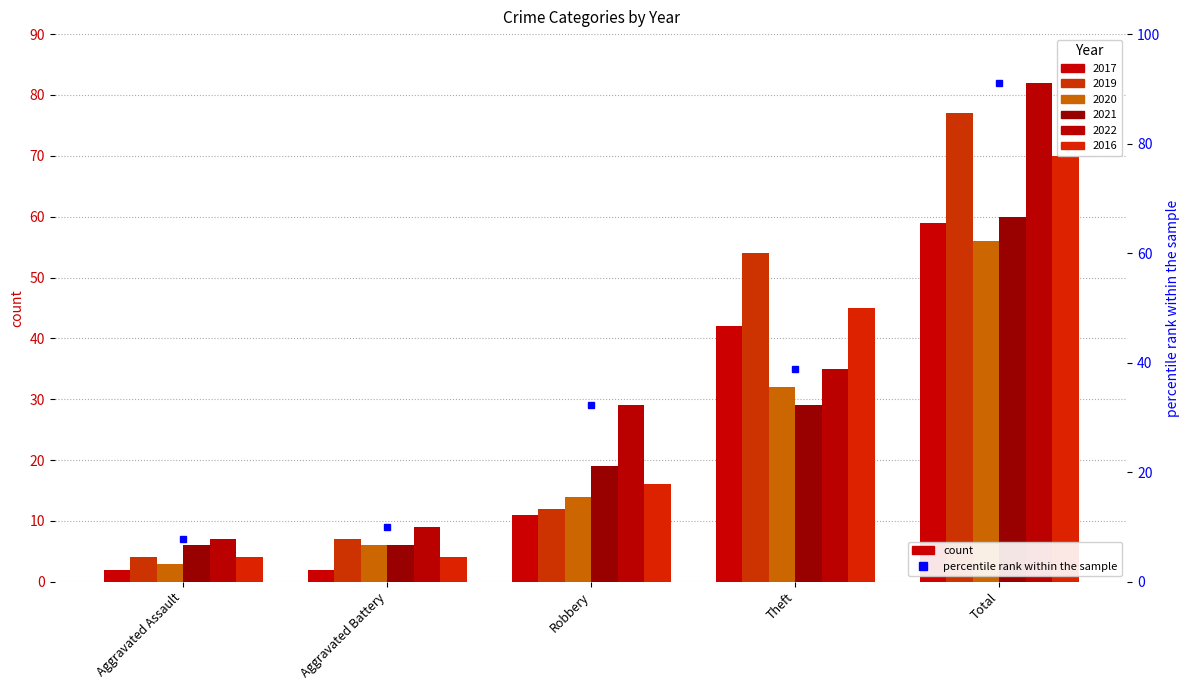

Rank the series at Aggravated Battery from lowest to highest value.

2017, 2016, 2020, 2021, 2019, 2022